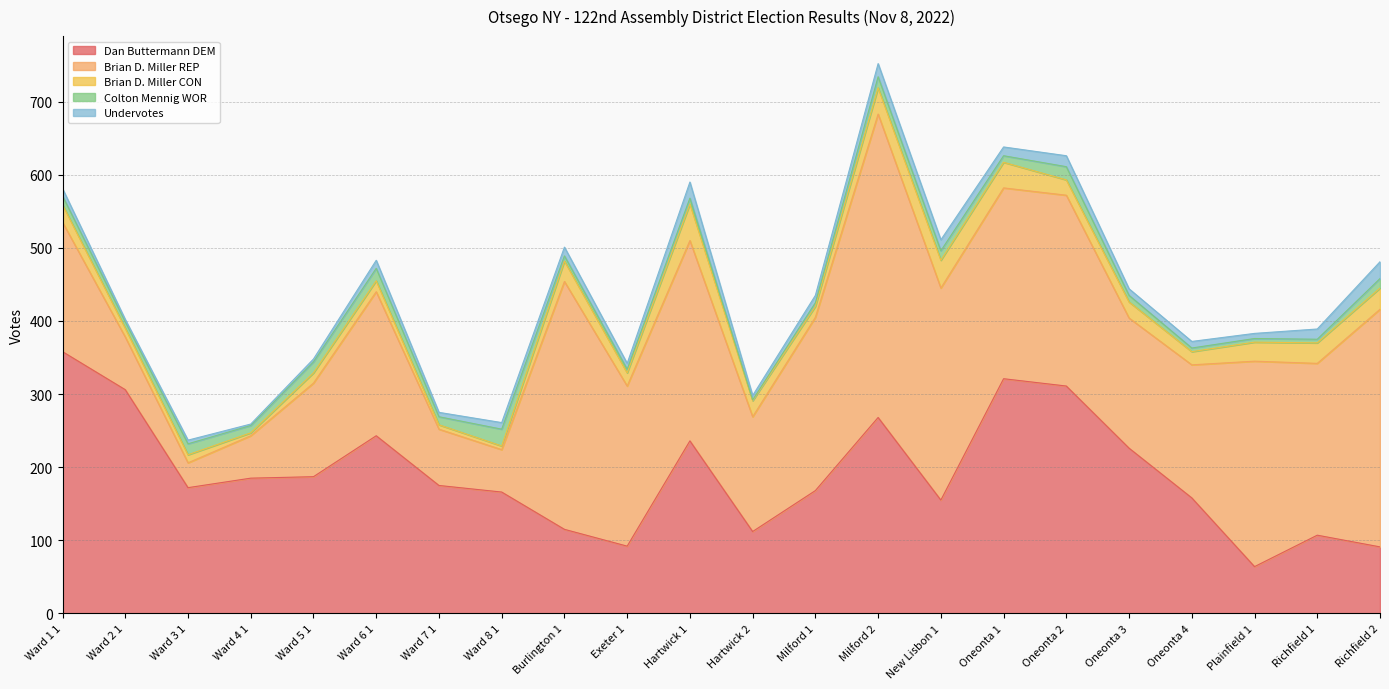

Which has a higher value, Oneonta 2 or Ward 8 1?

Oneonta 2